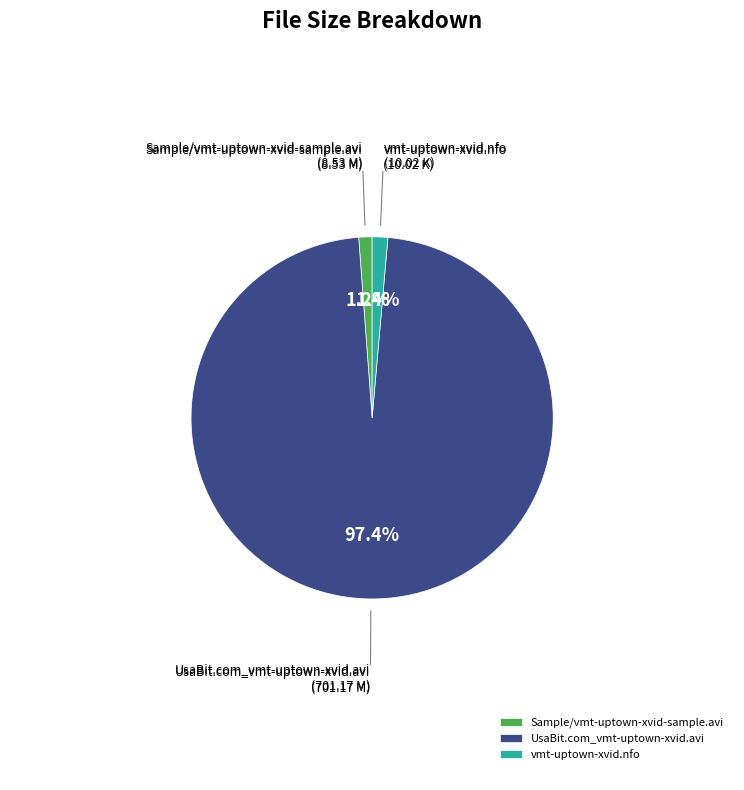

The Sample/vmt-uptown-xvid-sample.avi slice represents 1% of the pie. True or false?

True